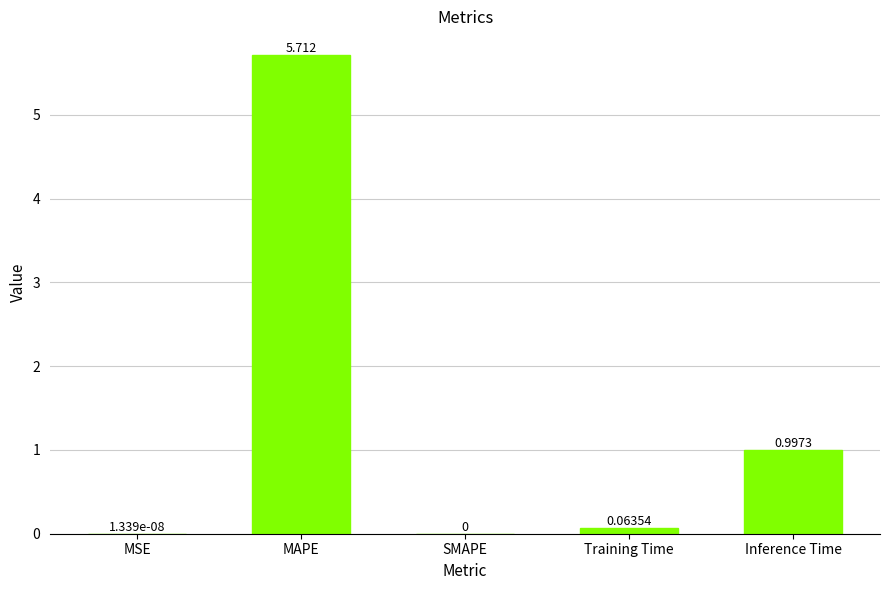

What is the change in value from SMAPE to Training Time?

+0.1